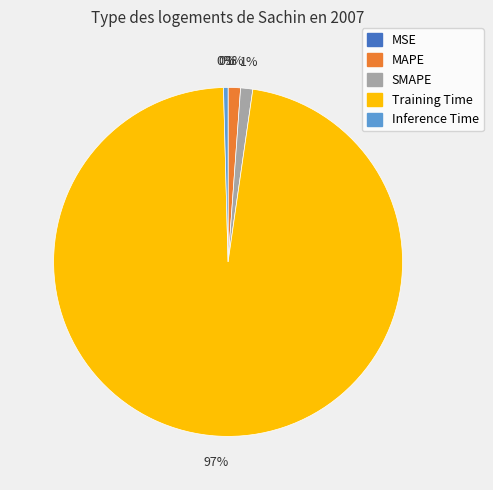

Which slice is the largest?

Training Time